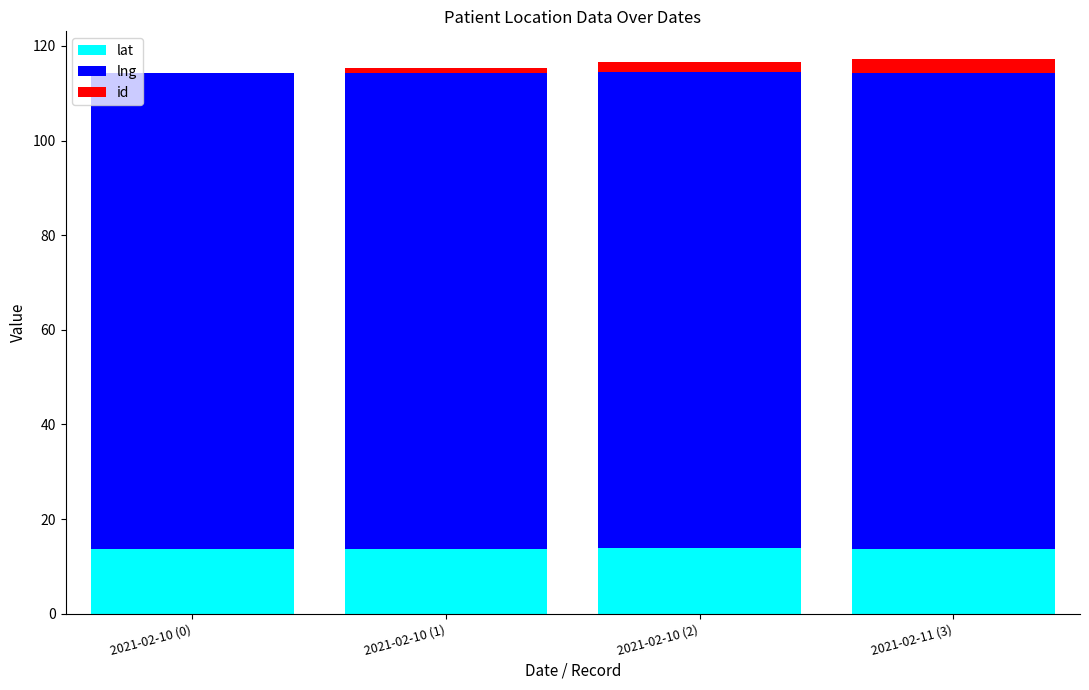

How many data points does each series have?

4